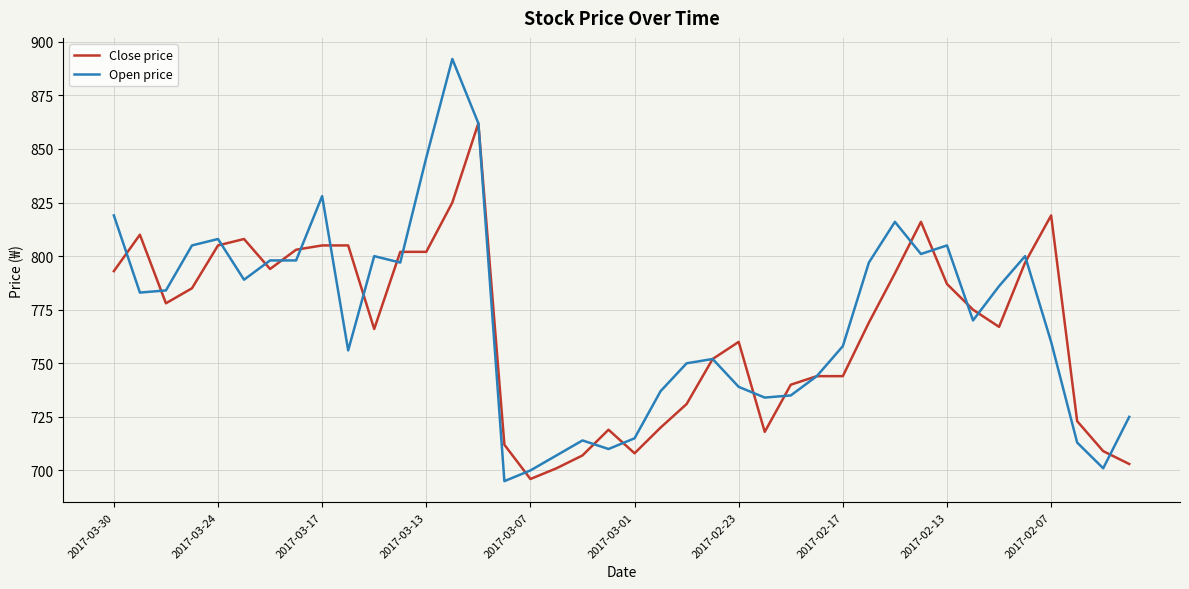

What is the lowest value of the Close price series?

696